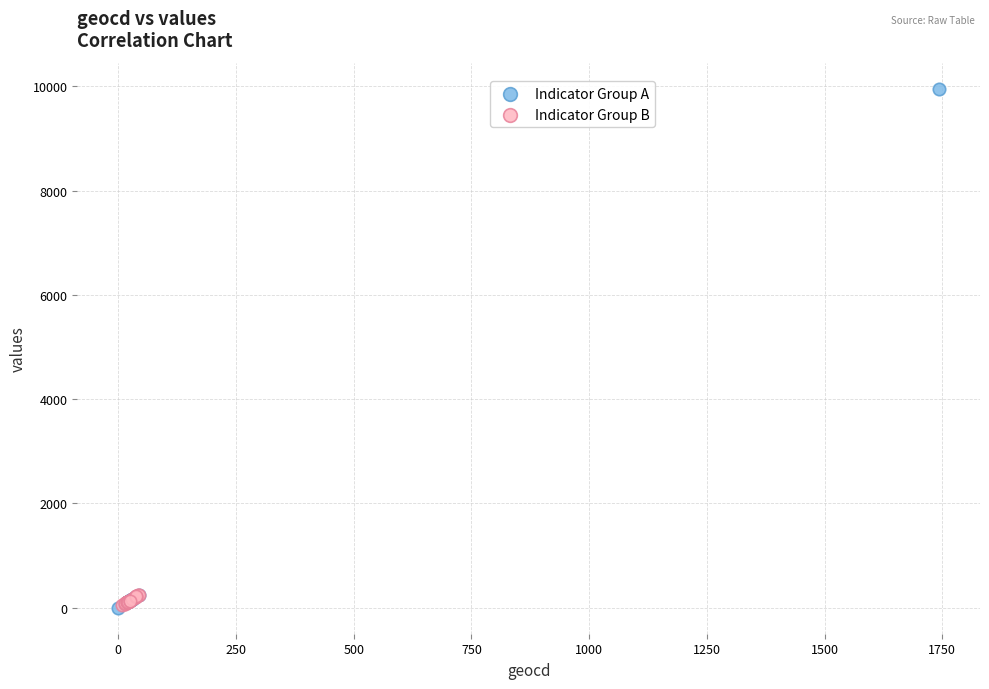

Which series contains the highest Y value?

Indicator Group A